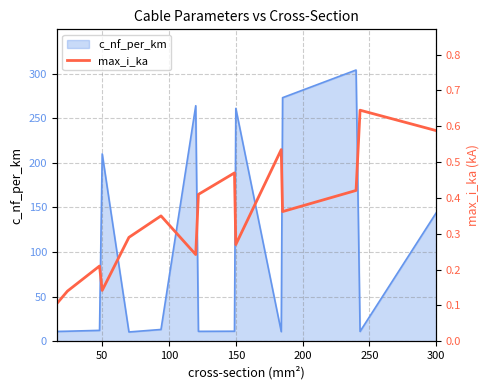

What is the highest value of the c_nf_per_km series?

304.0